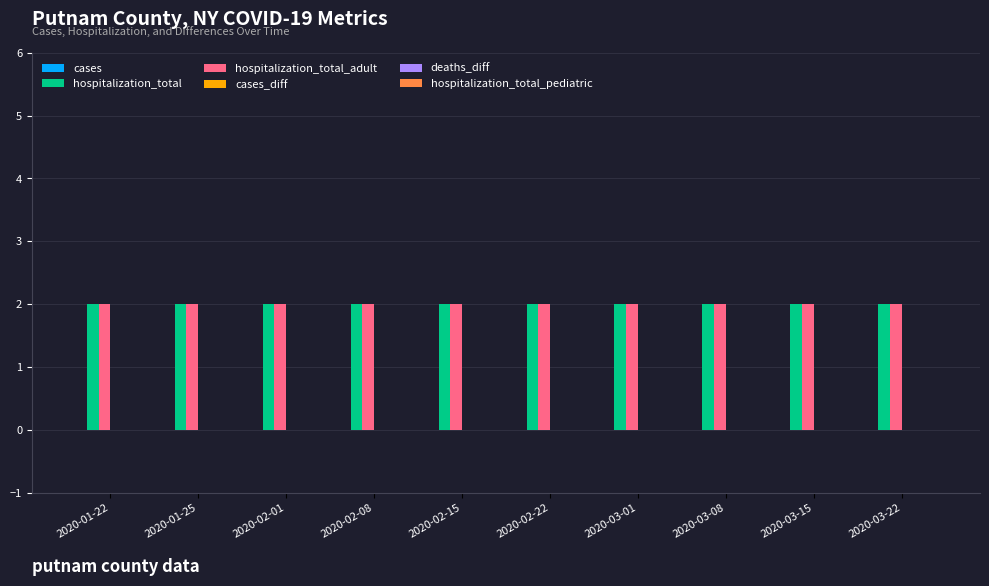

What is the average value of the hospitalization_total series?

2